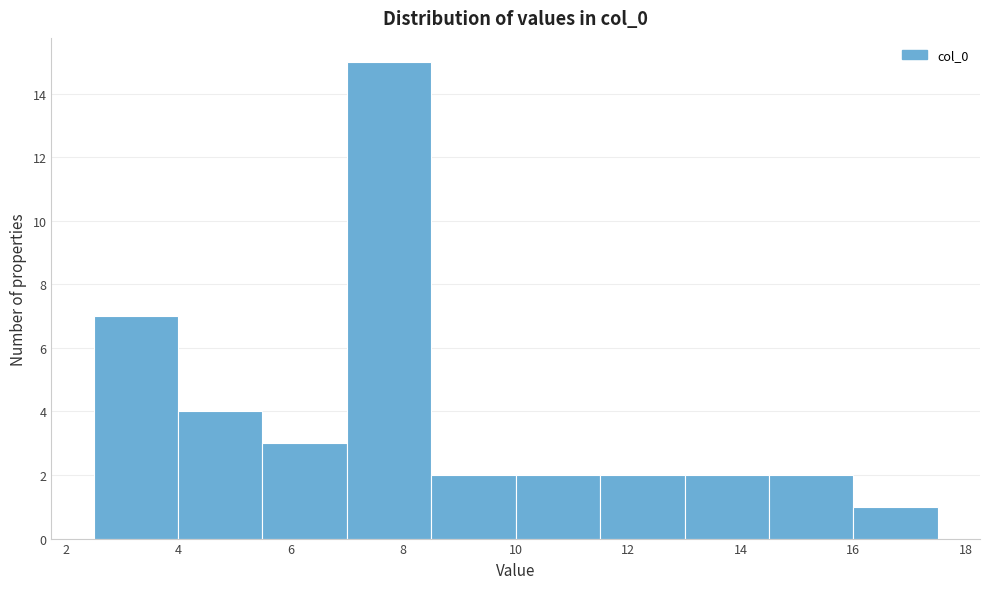

Reading left to right, transcribe this chart: for each bar, give the range it covers on the x-axis and its height. Neither the bar edges nor the heights are printed on the chart, so give them approximately, as read against the axes.

2.5 to 4.0: 7
4.0 to 5.5: 4
5.5 to 7.0: 3
7.0 to 8.5: 15
8.5 to 10.0: 2
10.0 to 11.5: 2
11.5 to 13.0: 2
13.0 to 14.5: 2
14.5 to 16.0: 2
16.0 to 17.5: 1